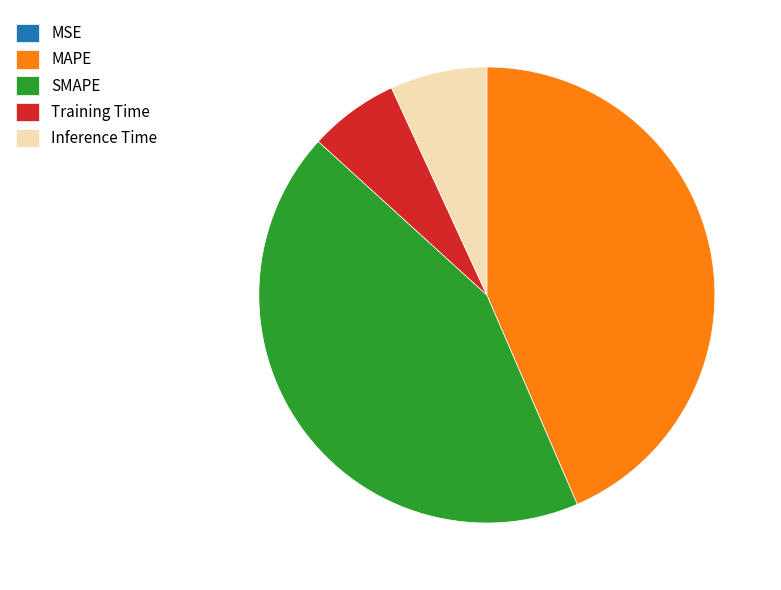

The Training Time slice represents 6% of the pie. True or false?

True